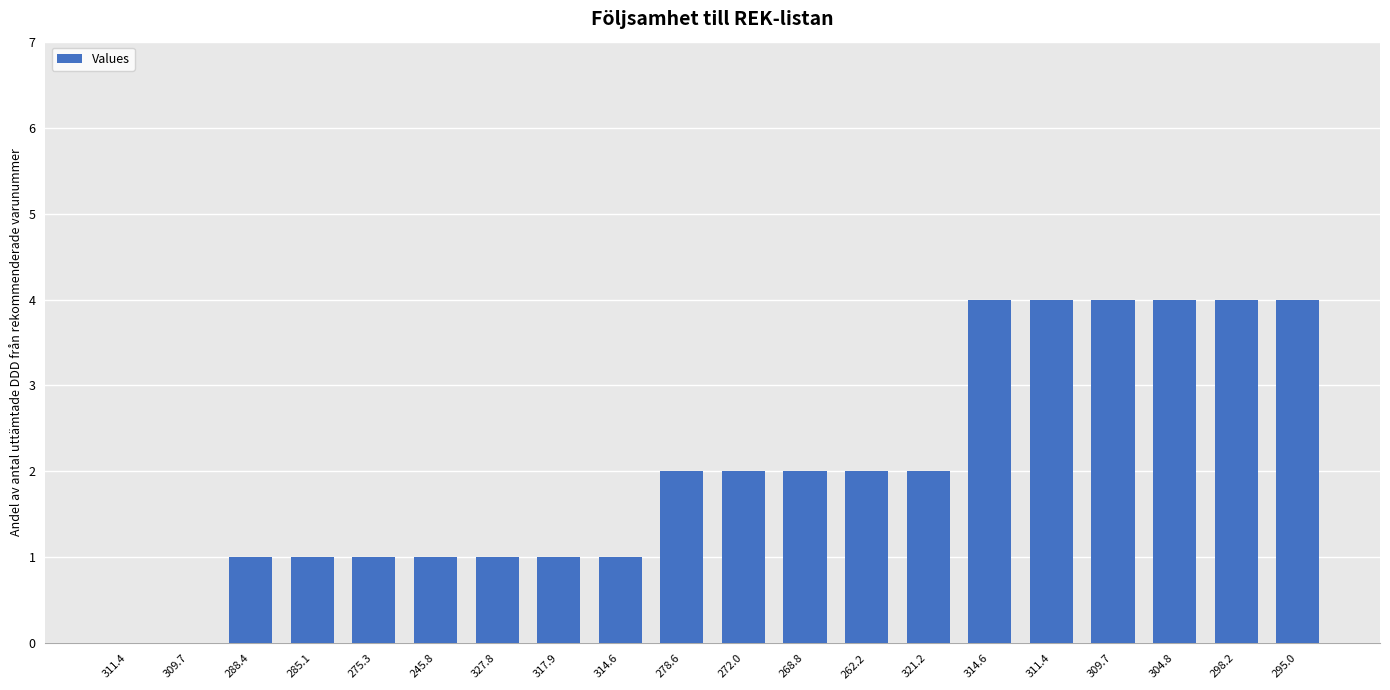

Count the number of data series in this chart.

1